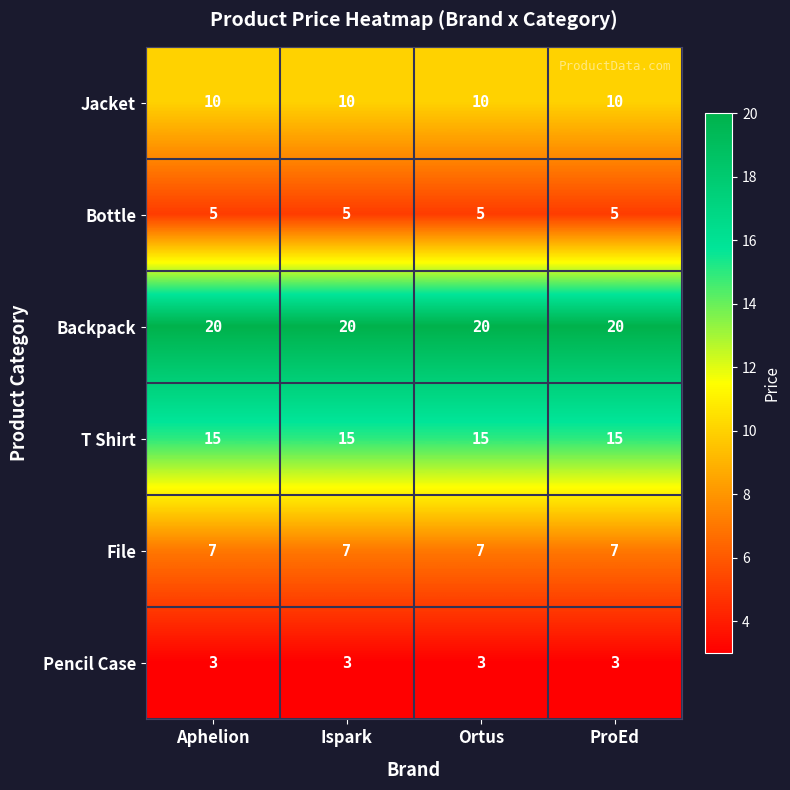

Which series has the largest total across all categories?

Backpack